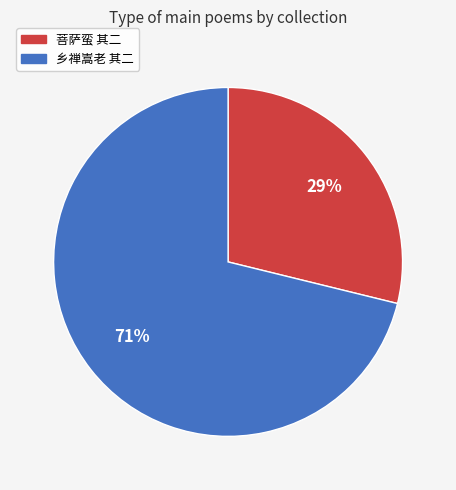

Count the number of slices in the pie.

2